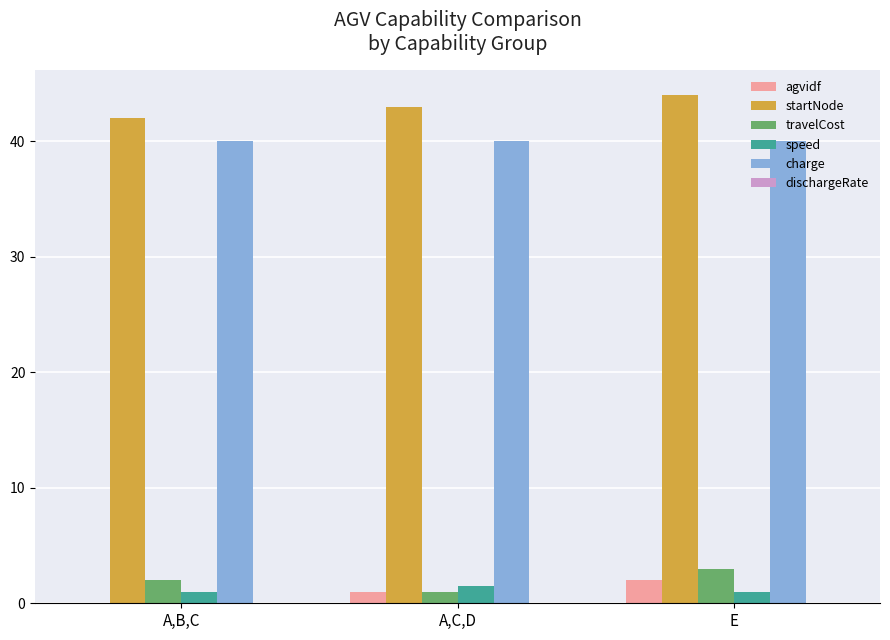

Which series has the largest total across all categories?

startNode